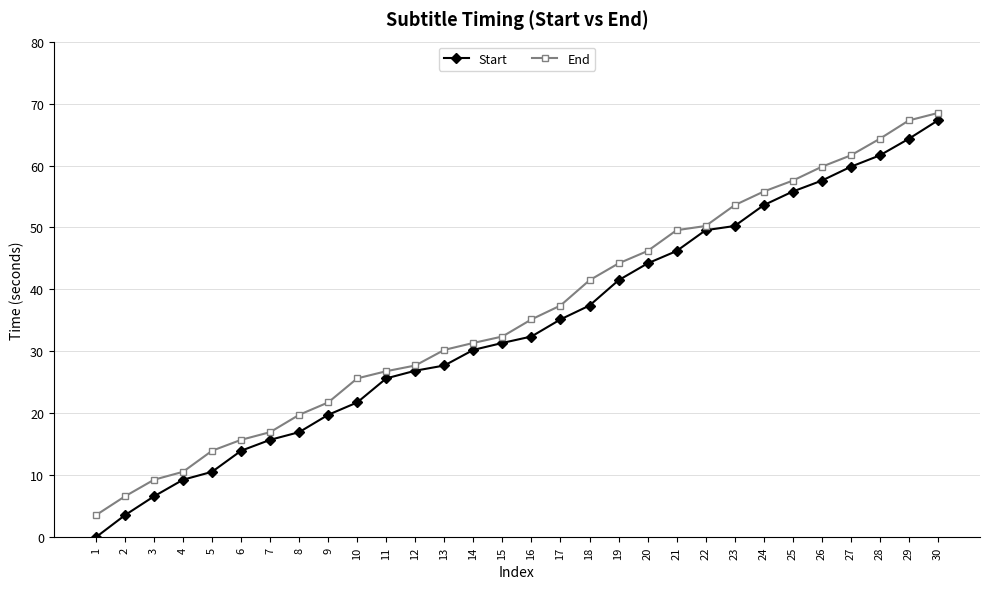

Does the chart have visible grid lines?

Yes